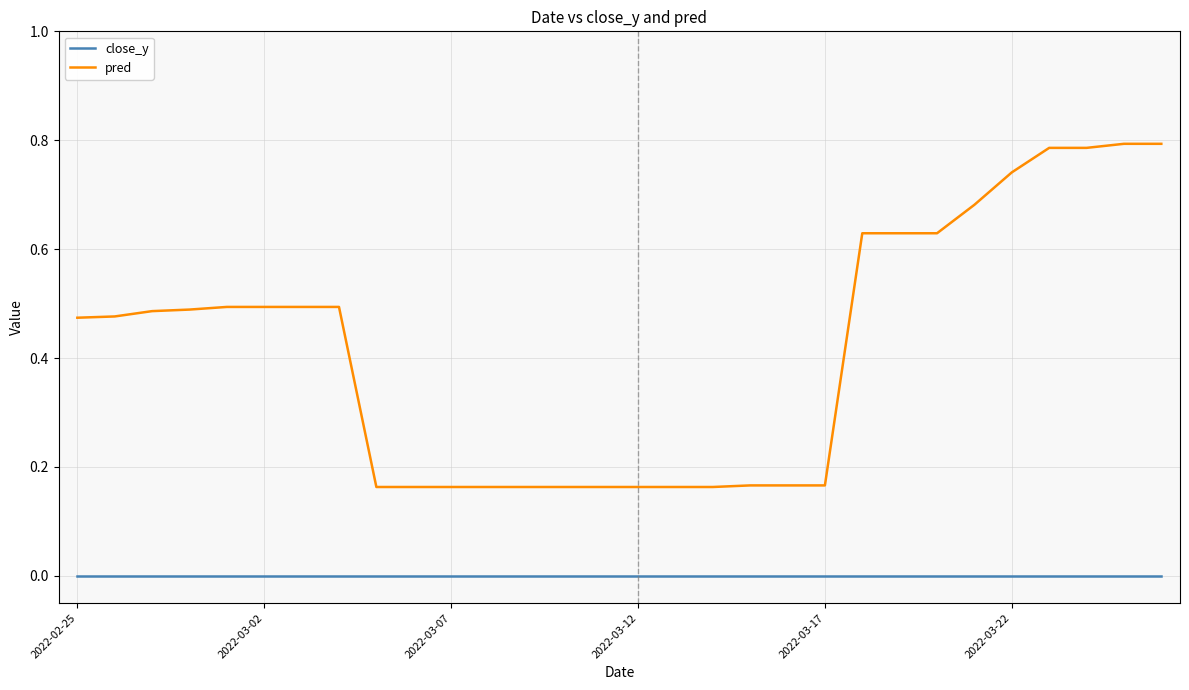

List the series in order of their peak value, highest first.

pred, close_y